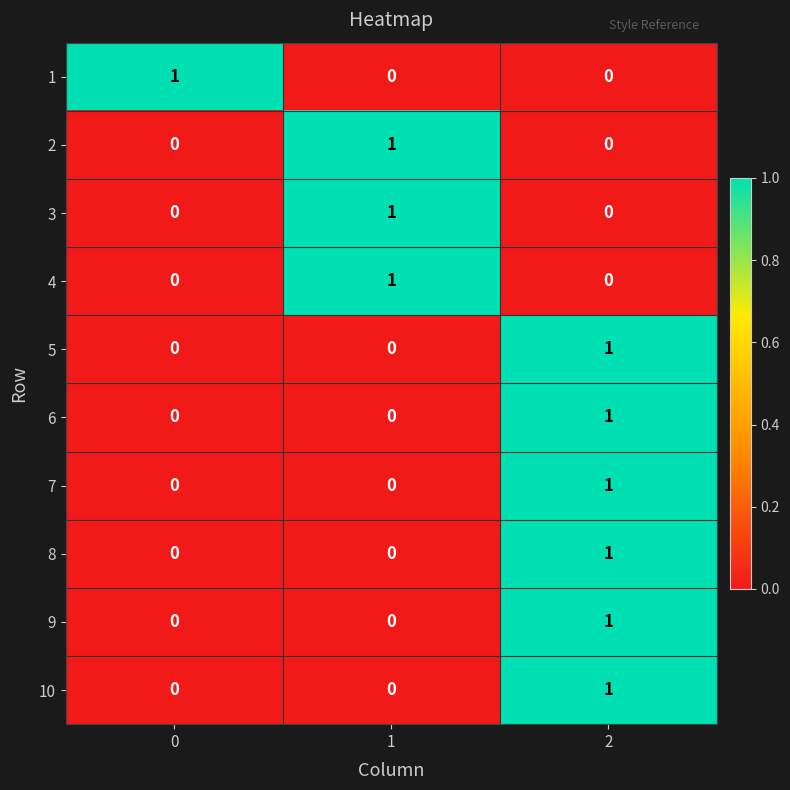

The 3 series shows 0 at 0. True or false?

True